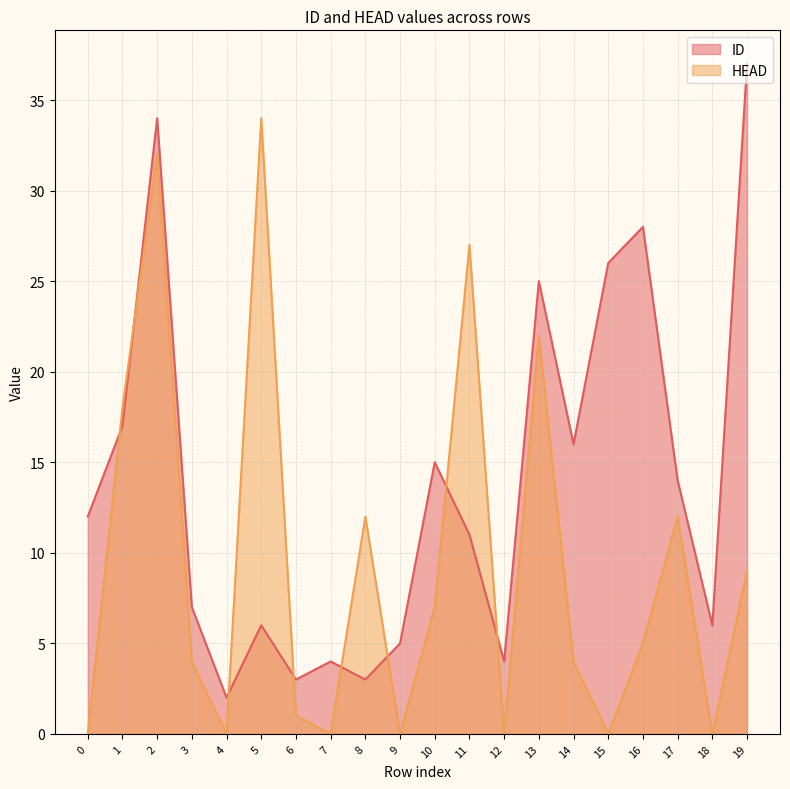

The value of ID at 17 is 14. True or false?

True